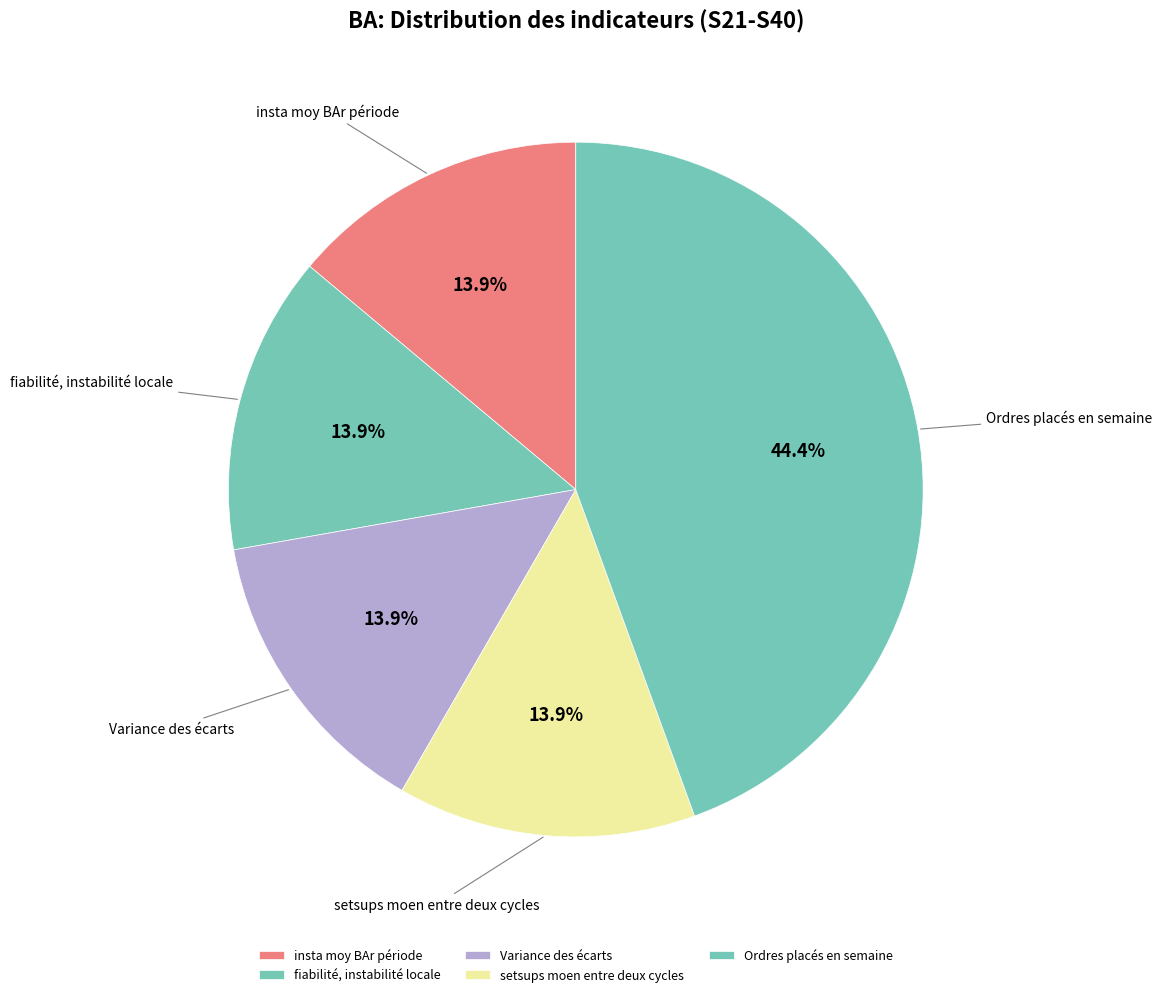

To the nearest percent, what percentage of the pie is Variance des écarts?

14%